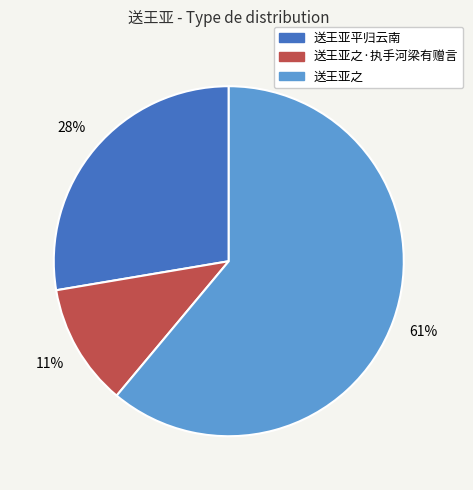

How many slices are in this pie chart?

3